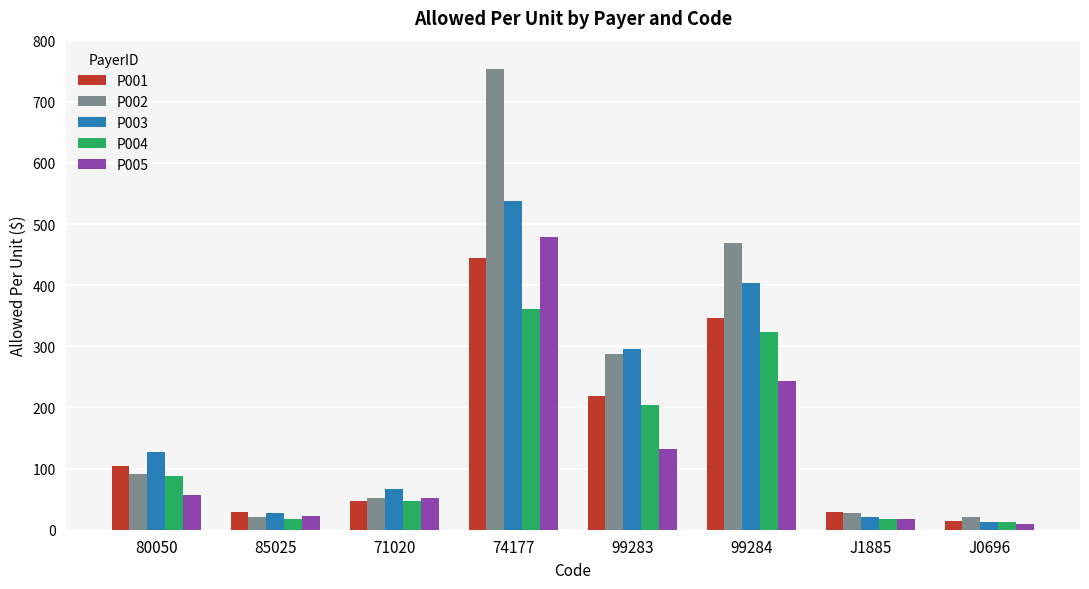

What is the spread (max minus min) of values at 71020?

19.6